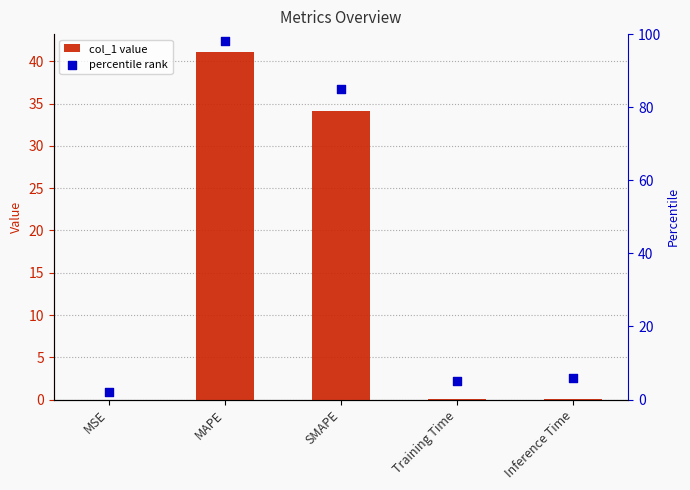

Which series reaches the minimum Y coordinate?

col_1